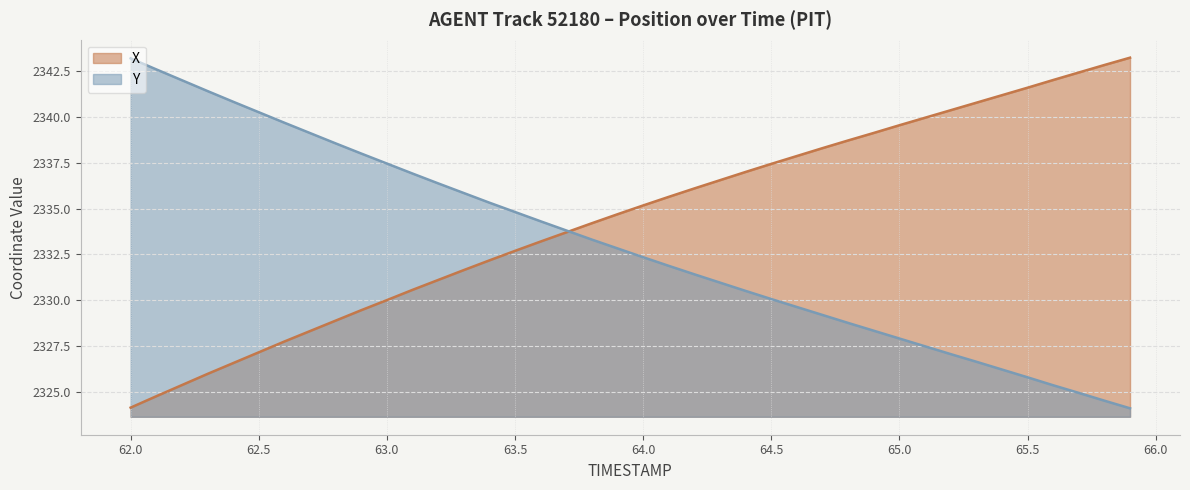

Rank the series at 63.7 from highest to lowest value.

Y, X